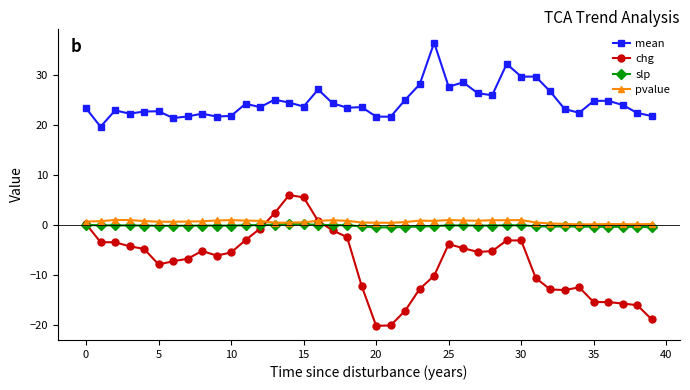

Rank the series by their maximum value, from lowest to highest.

slp, pvalue, chg, mean